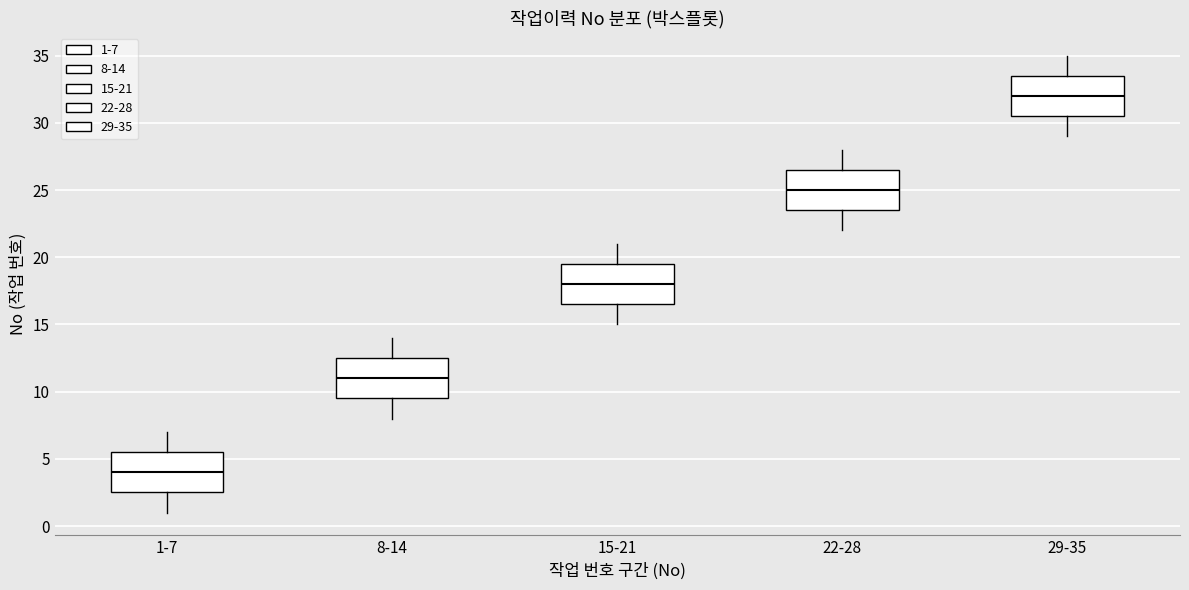

Reading left to right, transcribe this box plot: for each box, give where its median line is, the range the box spans, and where its two whiskers end, as read against the y-axis. The values are not printed on the chart, so give them approximately, as read against the axis.

1-7: median 4.0, box 2.5 to 5.5, whiskers 1.0 to 7.0
8-14: median 11.0, box 9.5 to 12.5, whiskers 8.0 to 14.0
15-21: median 18.0, box 16.5 to 19.5, whiskers 15.0 to 21.0
22-28: median 25.0, box 23.5 to 26.5, whiskers 22.0 to 28.0
29-35: median 32.0, box 30.5 to 33.5, whiskers 29.0 to 35.0